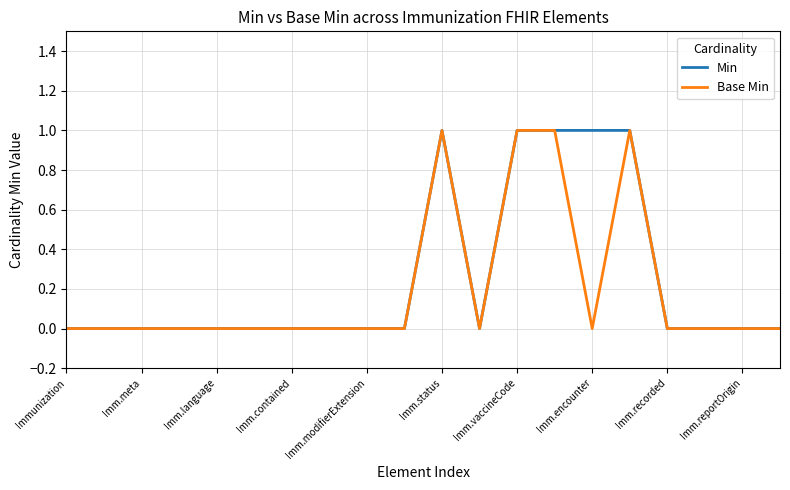

The Min series shows 0 at Imm.encounter. True or false?

False